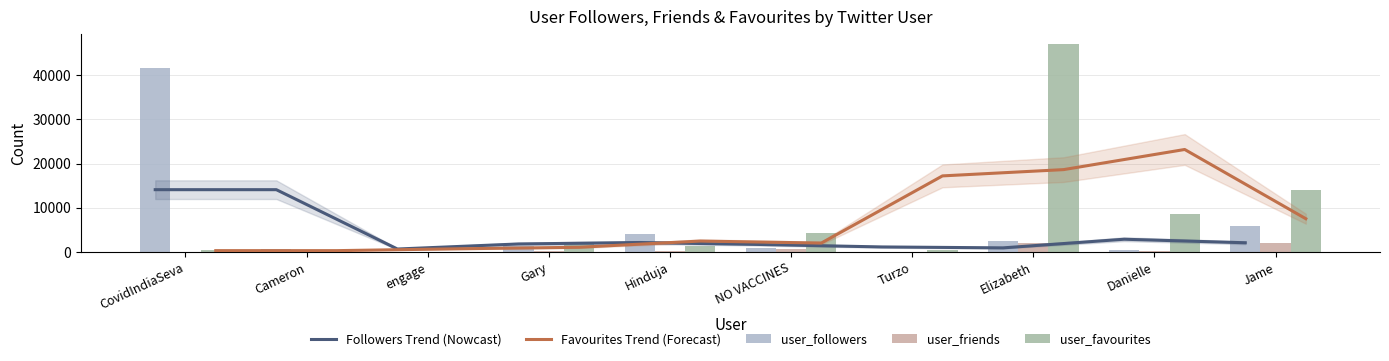

What is the label of the 4th bar from the left?

Gary